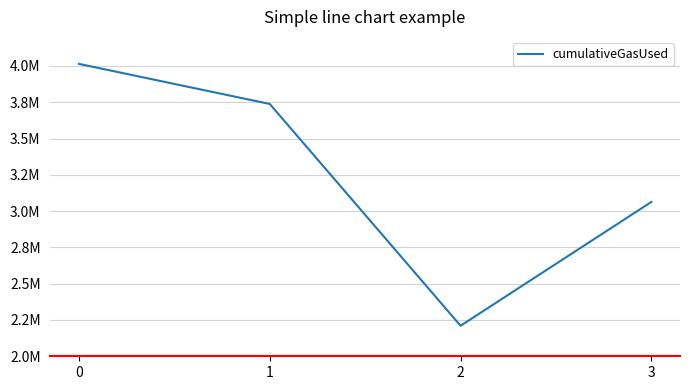

Where is the data nearest to the value 3112118?

3